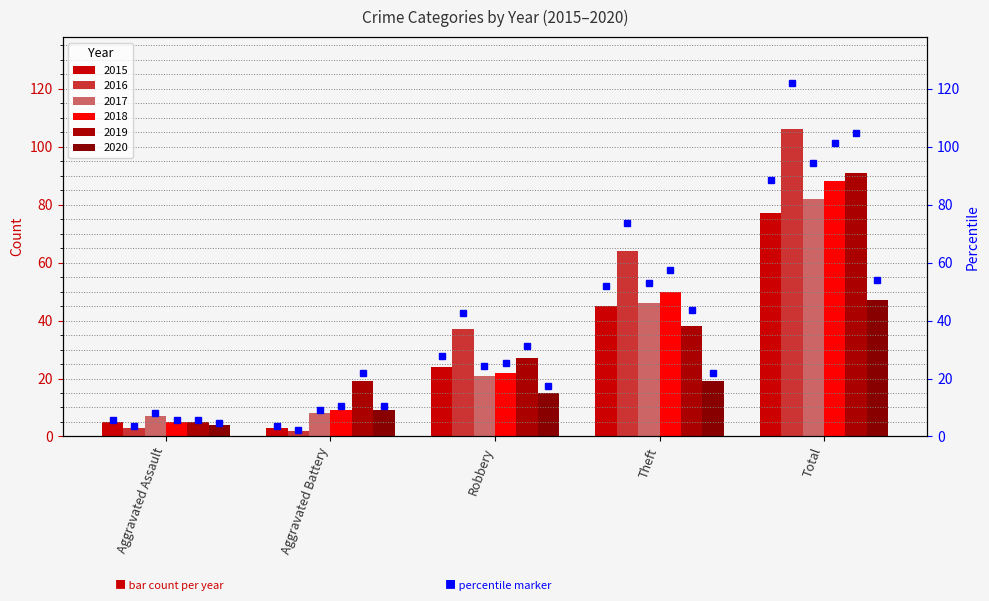

How many groups of bars are there?

5